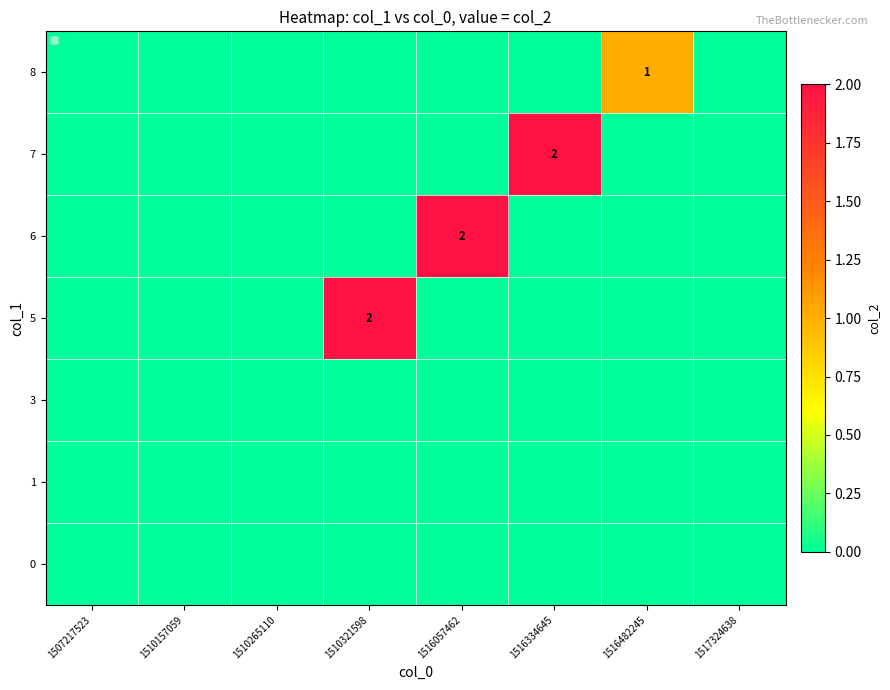

True or false: 5 has a value of 2 at 1510321598.

True